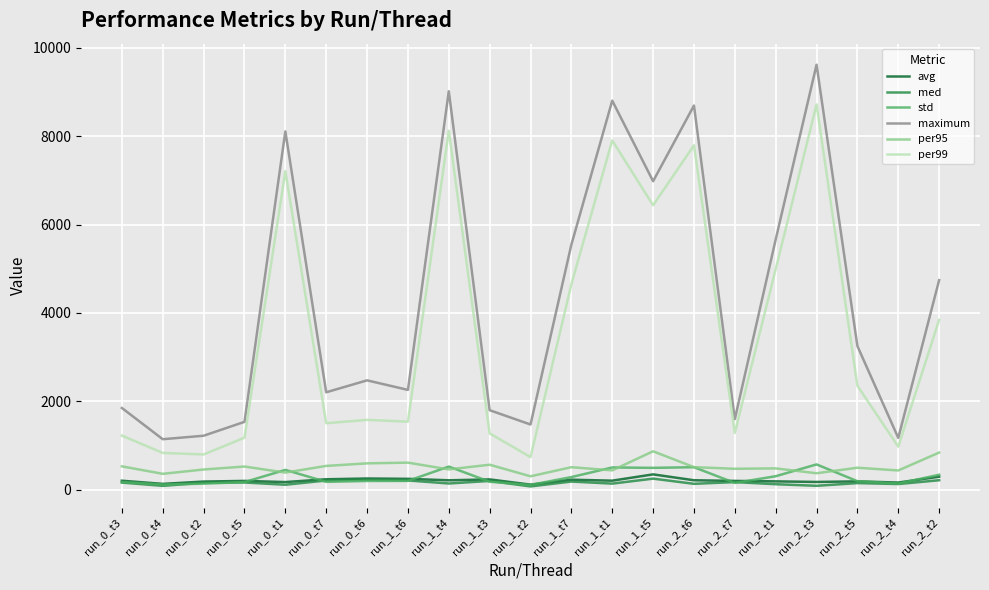

Which label corresponds to the largest value in the chart?

run_2_t3